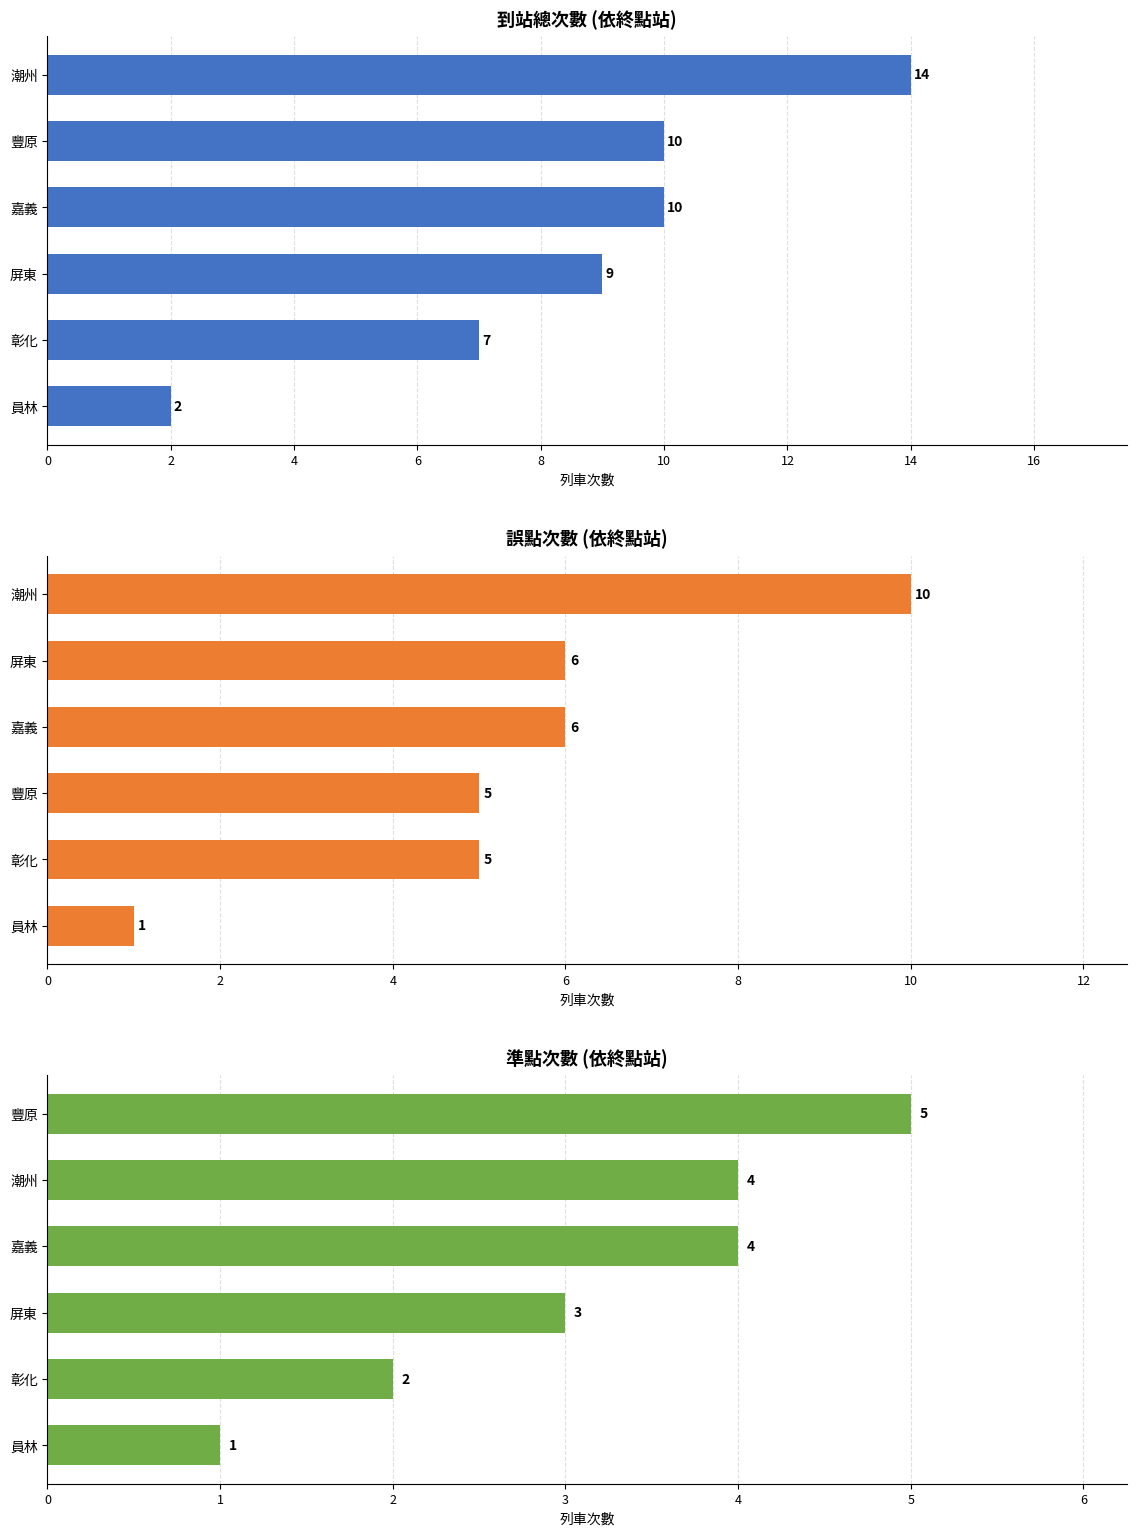

The 準點次數 (依終點站) series shows 6 at 潮州. True or false?

False